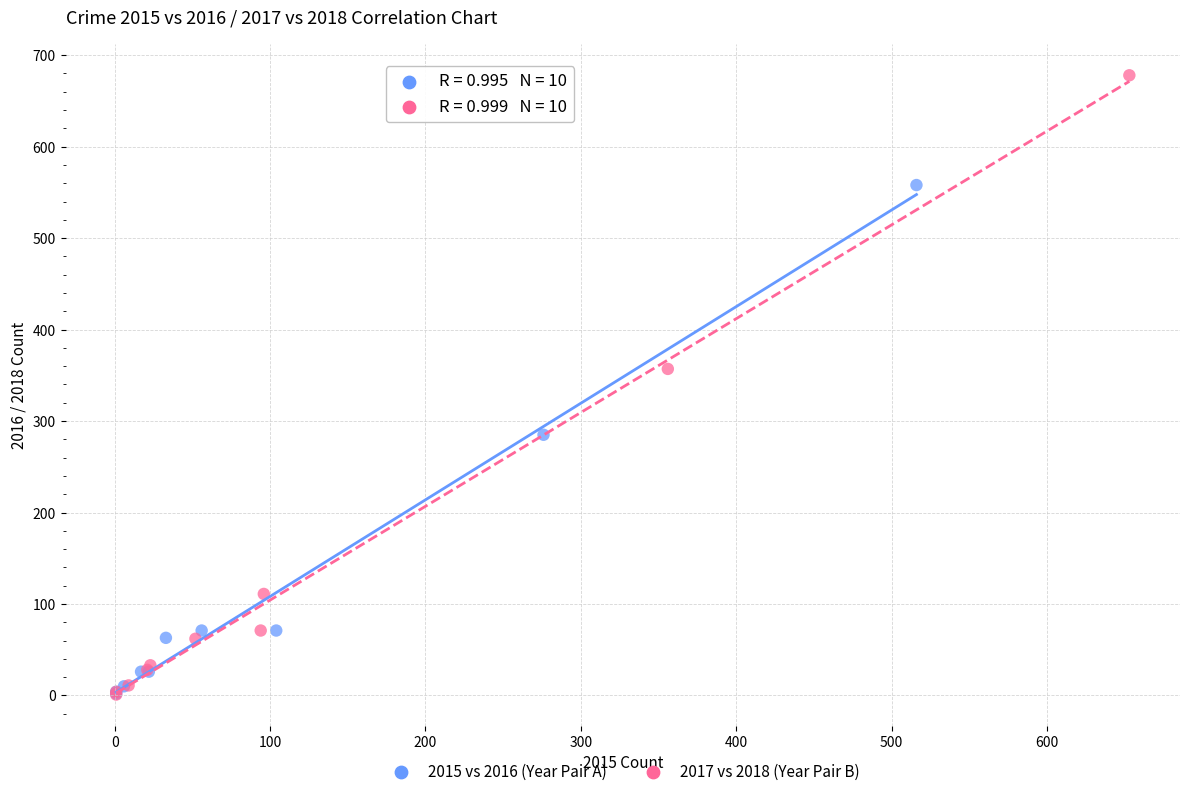

Which series reaches the maximum Y coordinate?

2017 vs 2018 (Year Pair B)